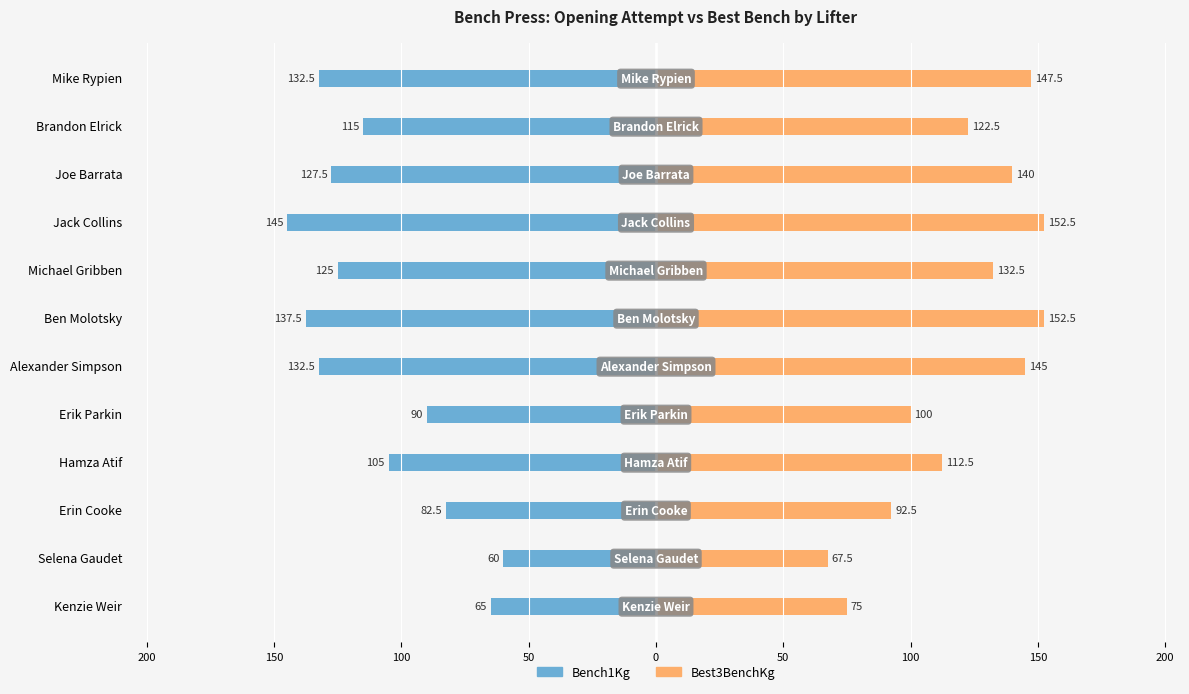

At how many categories does at least one series exceed 94?

9